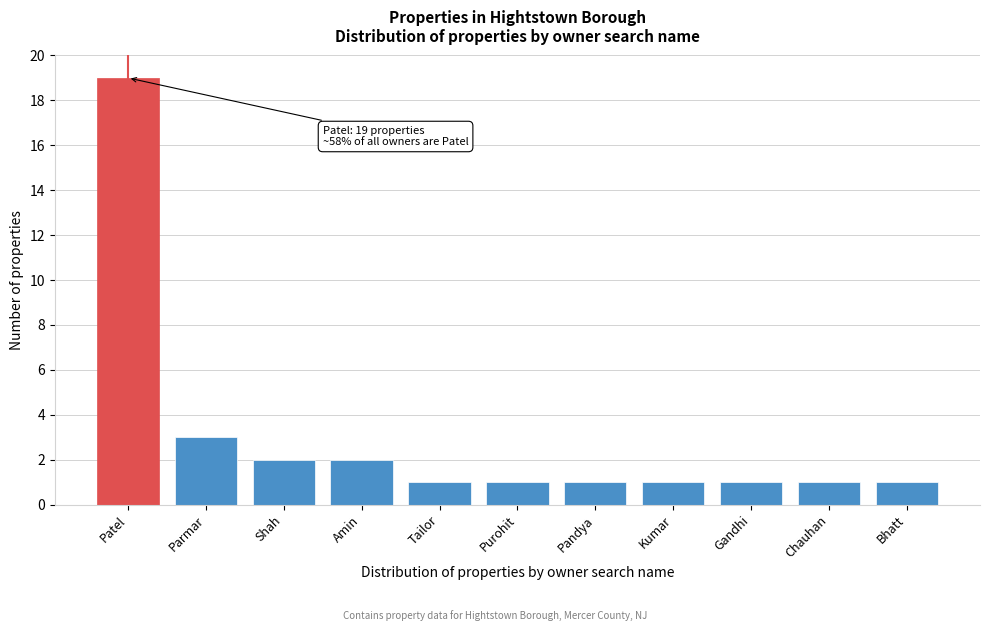

Reading left to right, transcribe all the data shown in this chart.

19	3	2	2	1	1	1	1	1	1	1